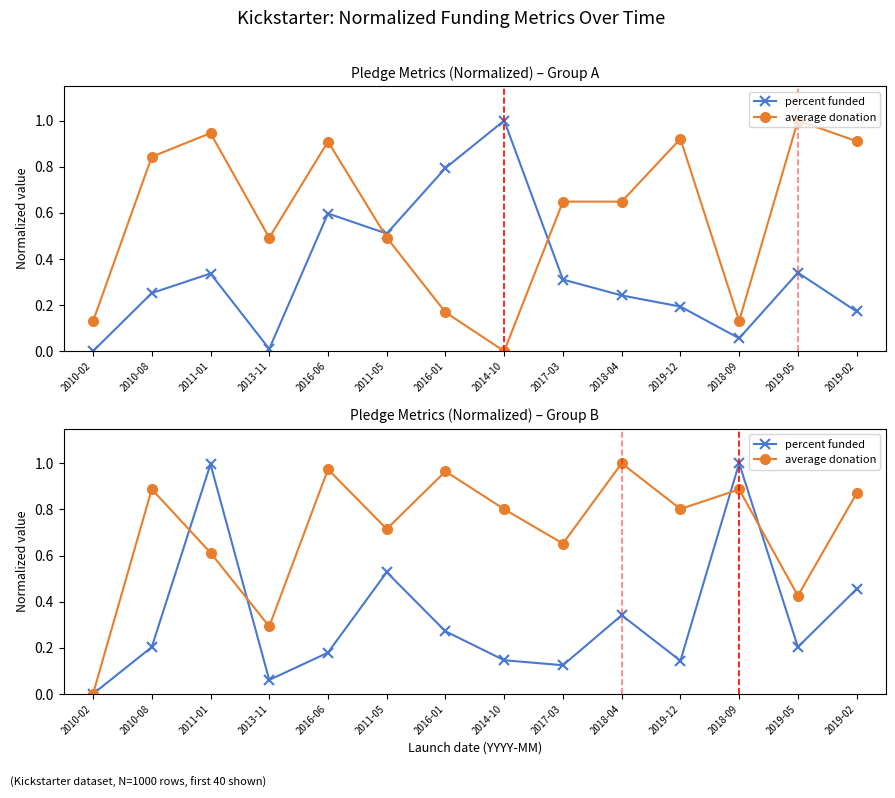

What position from the left is 2010-08?

2